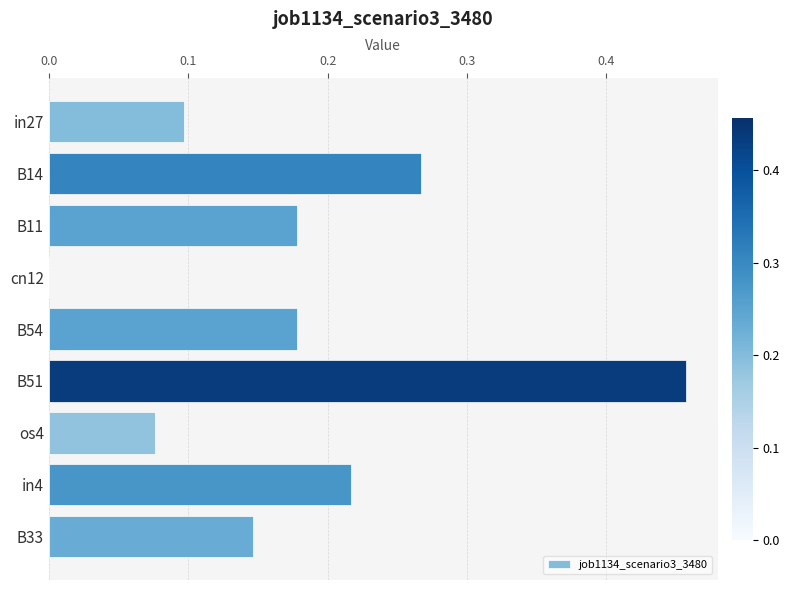

The value at B51 is 0.6. True or false?

False